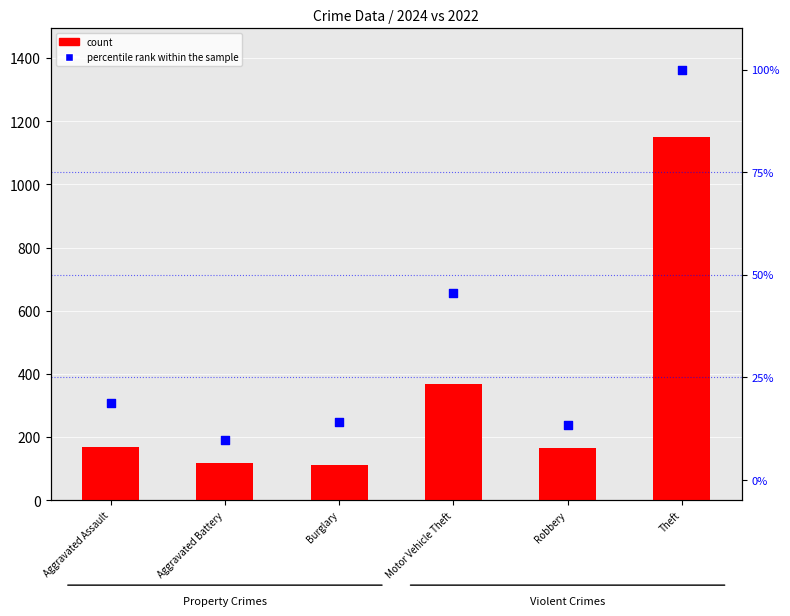

What are all the series names shown in the legend?

count, percentile rank within the sample